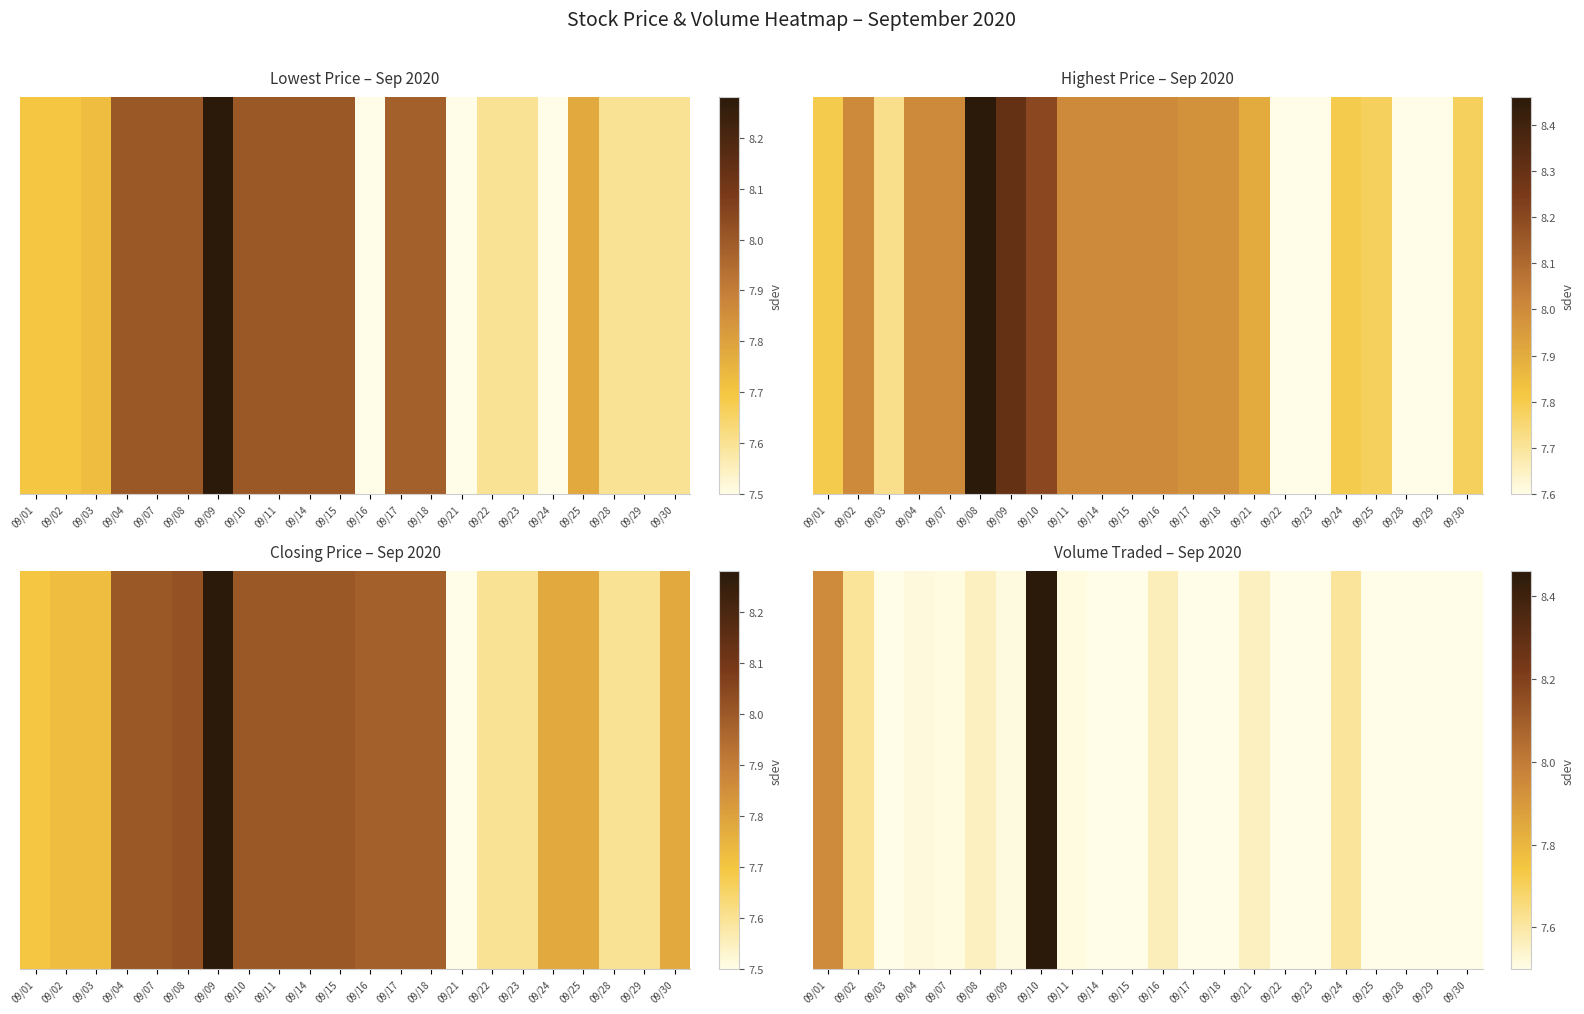

What is the minimum value shown in the chart?

7.5